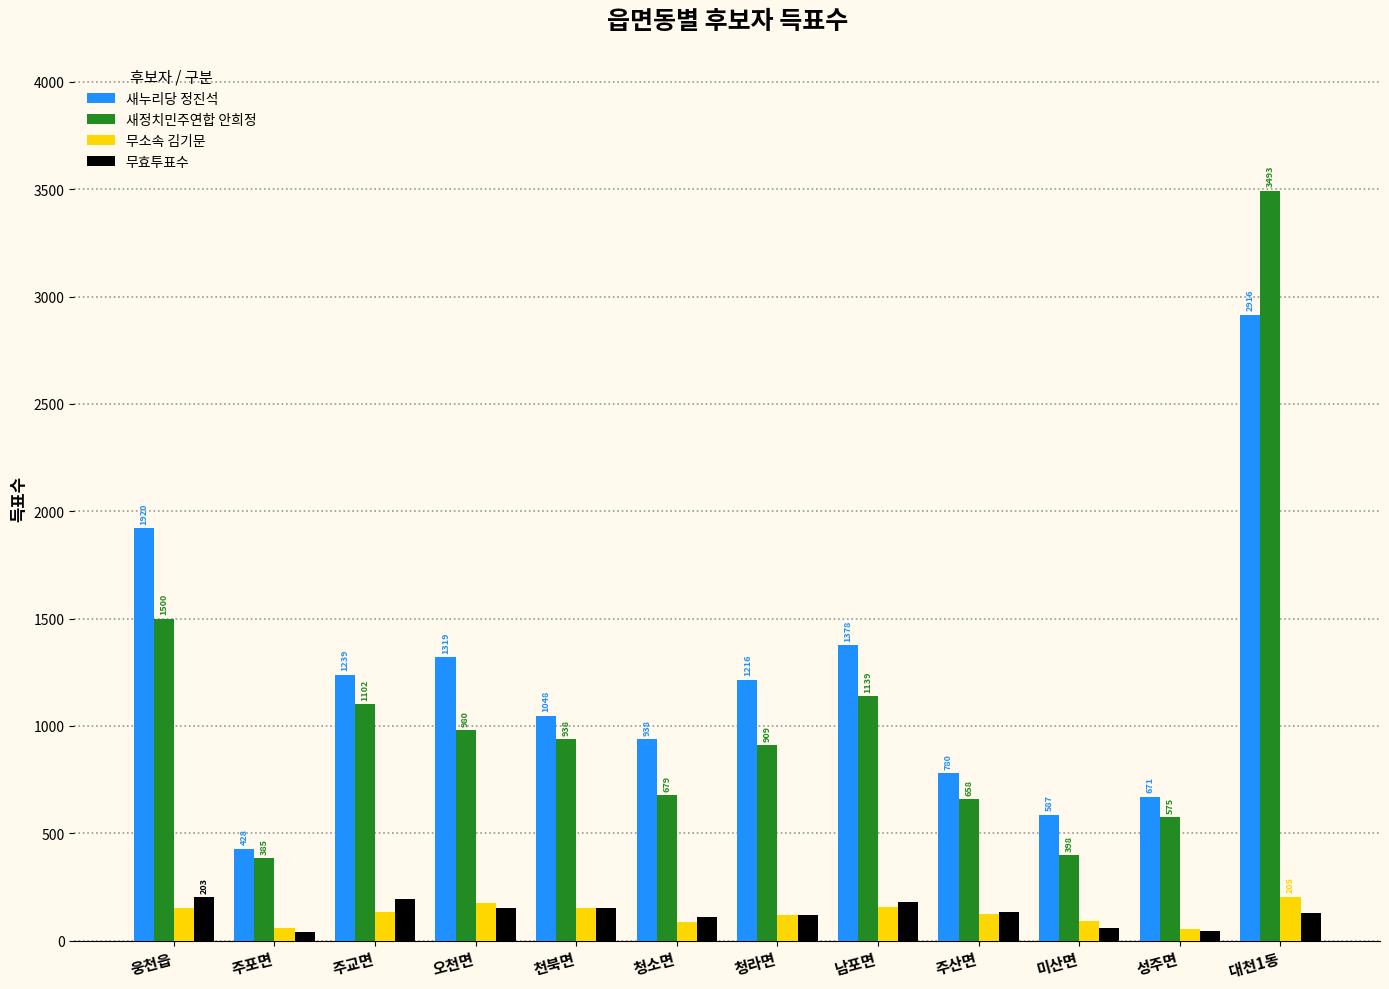

What is the difference between the second highest and minimum values in the 무효투표수 series?

153